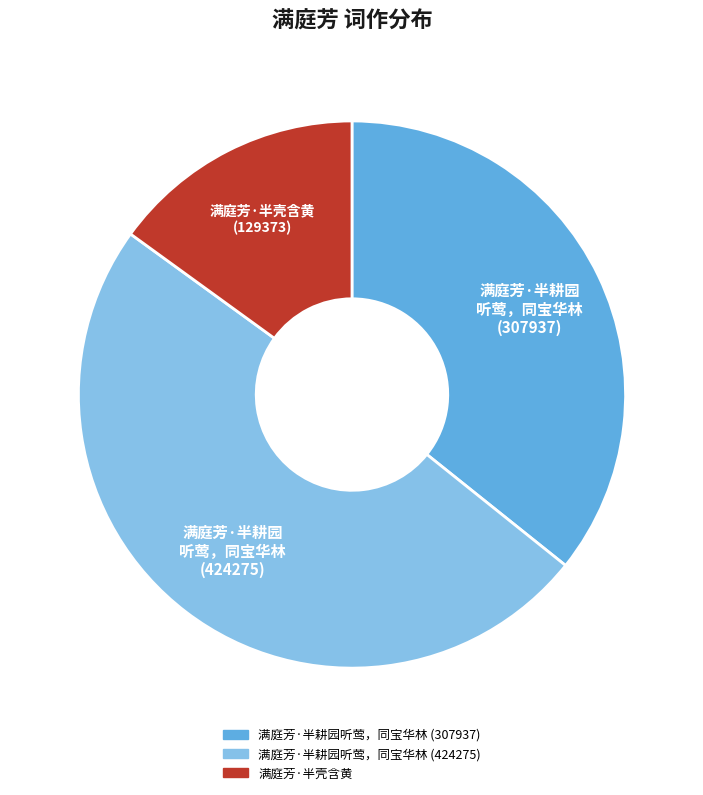

The 满庭芳·半耕园听莺，同宝华林 (424275) slice represents 49% of the pie. True or false?

True